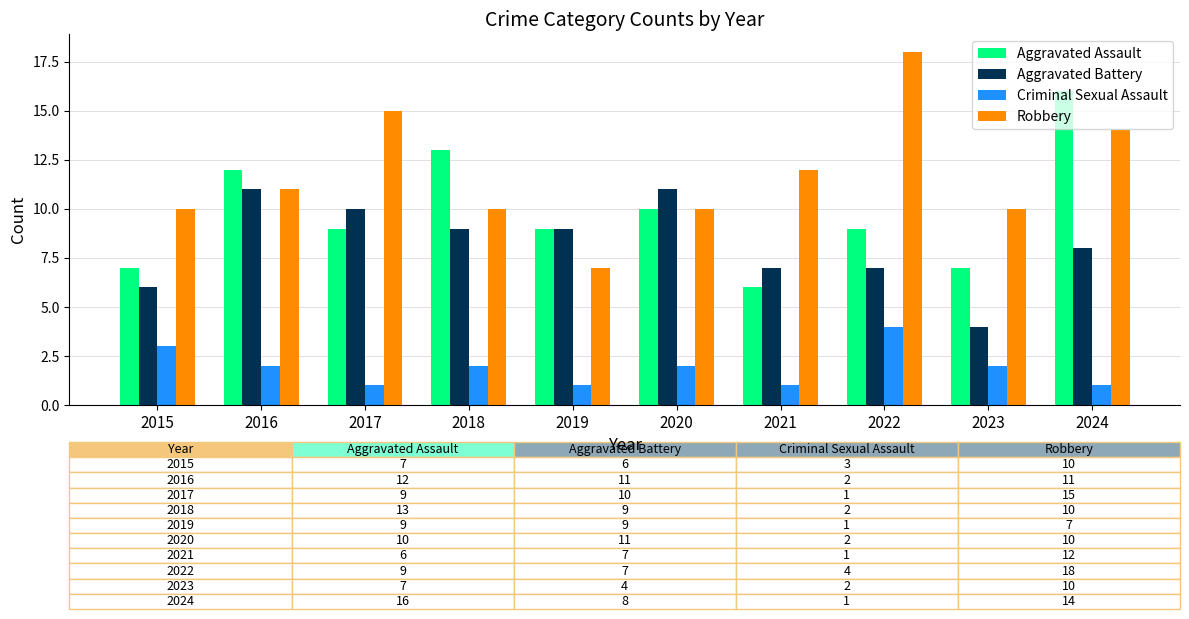

What is the average value of the Robbery series?

12